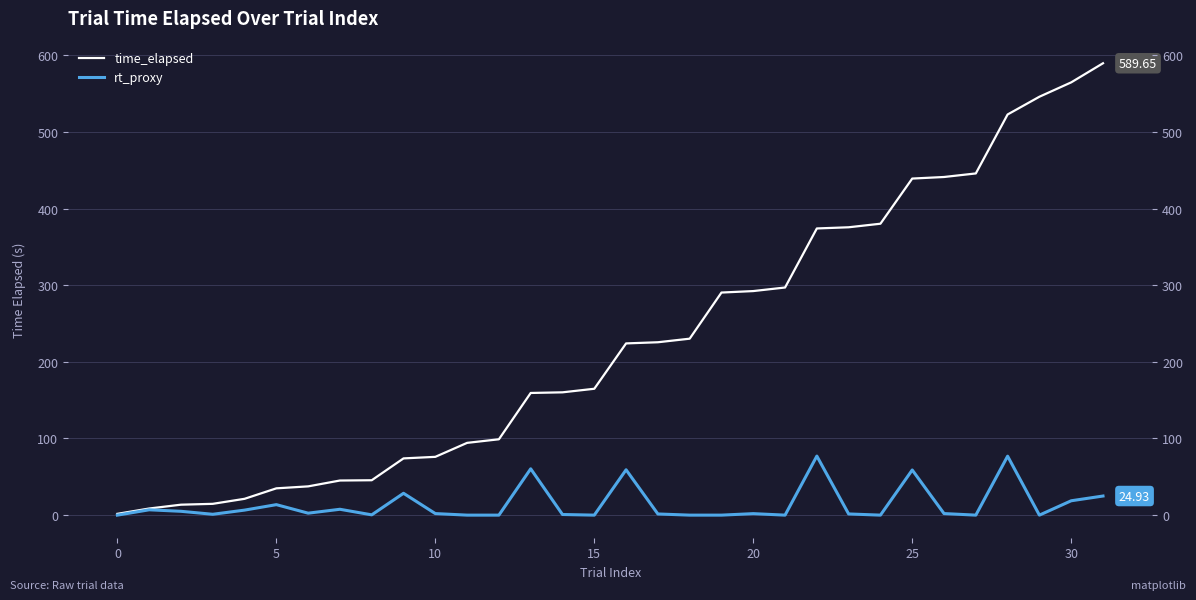

Reading left to right, what are all the values shown in this chart?

time_elapsed: 1.7	8.6	13.6	14.7	21.3	35.0	37.5	45.2	45.5	74.0	76.1	94.3	99.0	159.4	160.2	164.9	224.1	225.6	230.2	290.4	292.4	297.0	374.1	375.6	380.3	439.2	441.2	445.9	522.8	546.0	564.7	589.7
rt_proxy: 0.0	6.9	5.0	1.1	6.5	13.7	2.6	7.6	0.4	28.5	2.0	0.0	0.0	60.4	0.8	0.0	59.2	1.5	0.0	0.0	1.9	0.0	77.1	1.5	0.0	58.9	2.0	0.0	76.9	0.0	18.7	24.9